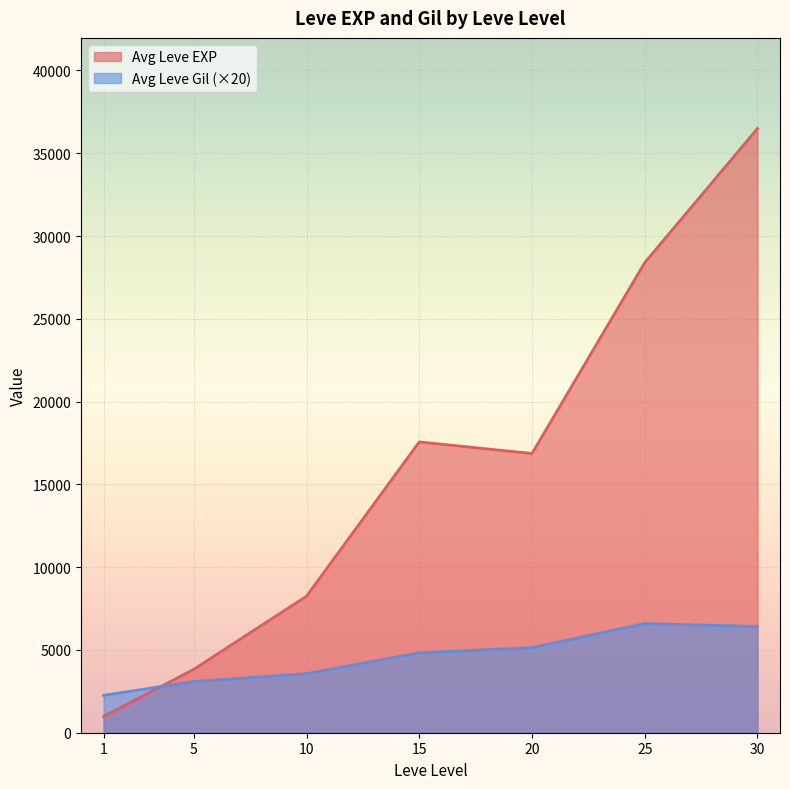

Count the number of data series in this chart.

2